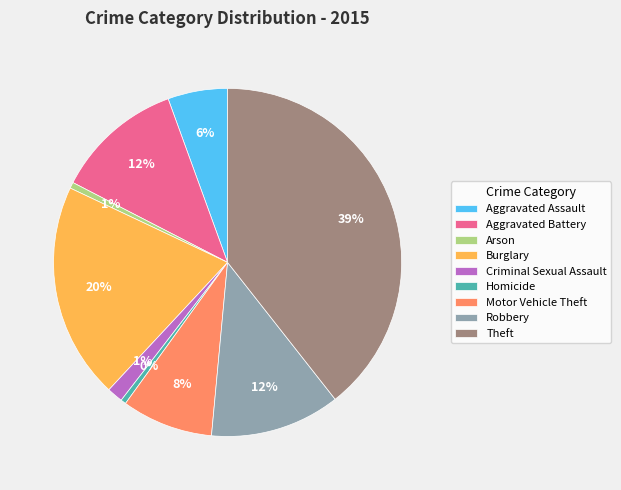

Do Homicide and Arson together represent more than half of the pie?

No